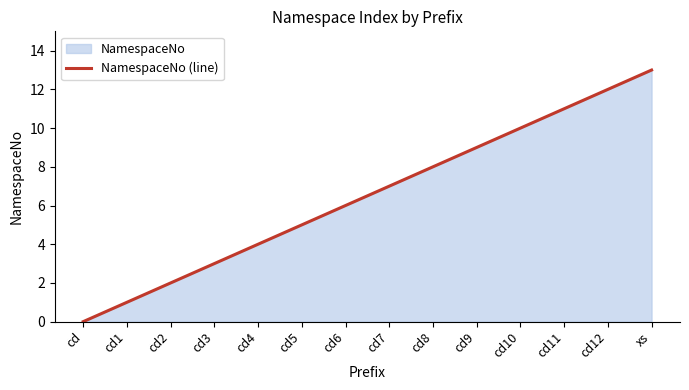

What is the difference between the values at cd and cd4?

4